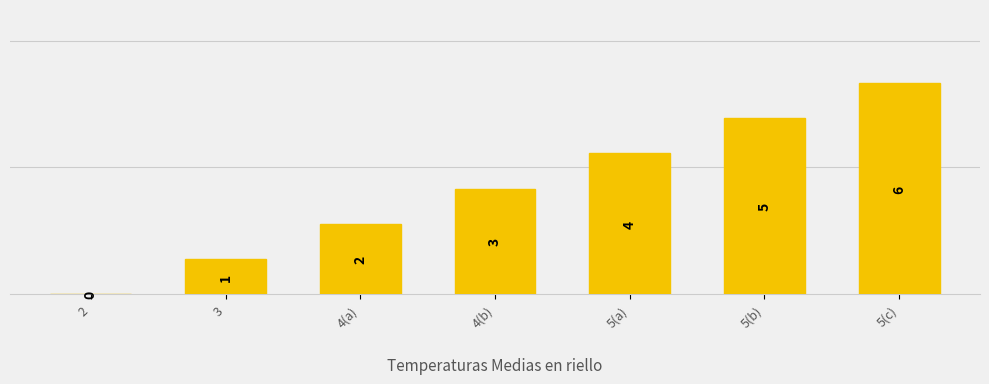

The useful series shows -2 at 2. True or false?

False